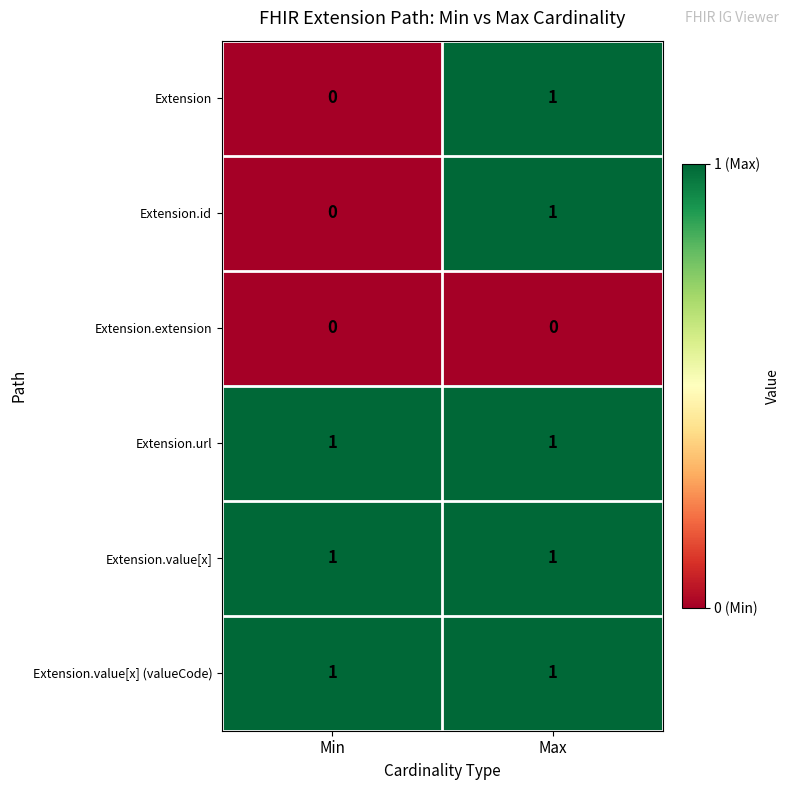

At which category is the sum across all series the highest?

Max